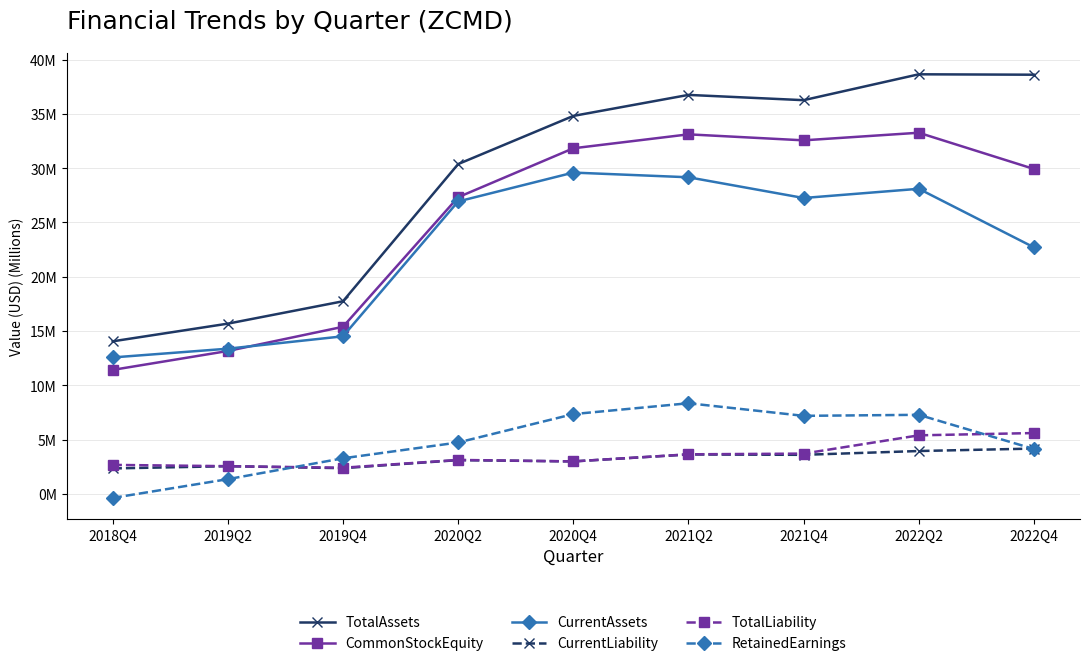

Is the value of CurrentAssets at 2018Q4 greater than the value of RetainedEarnings at 2022Q4?

Yes